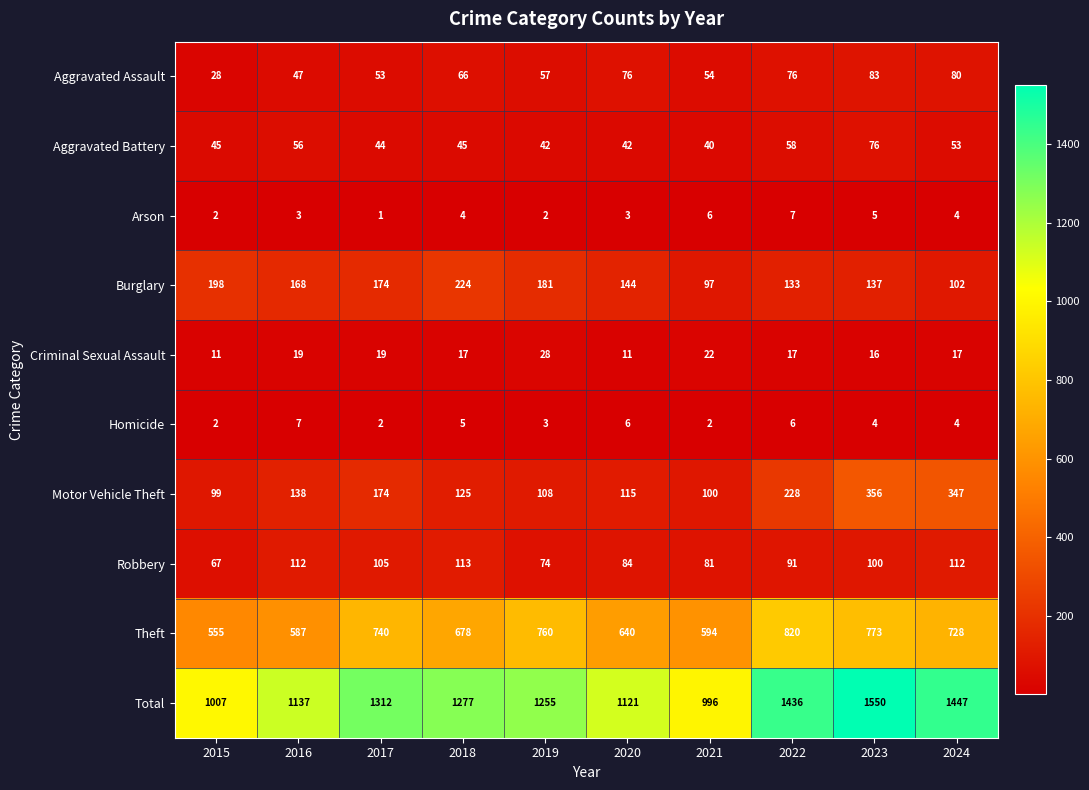

Is it true that Aggravated Battery equals 56 at 2016?

True